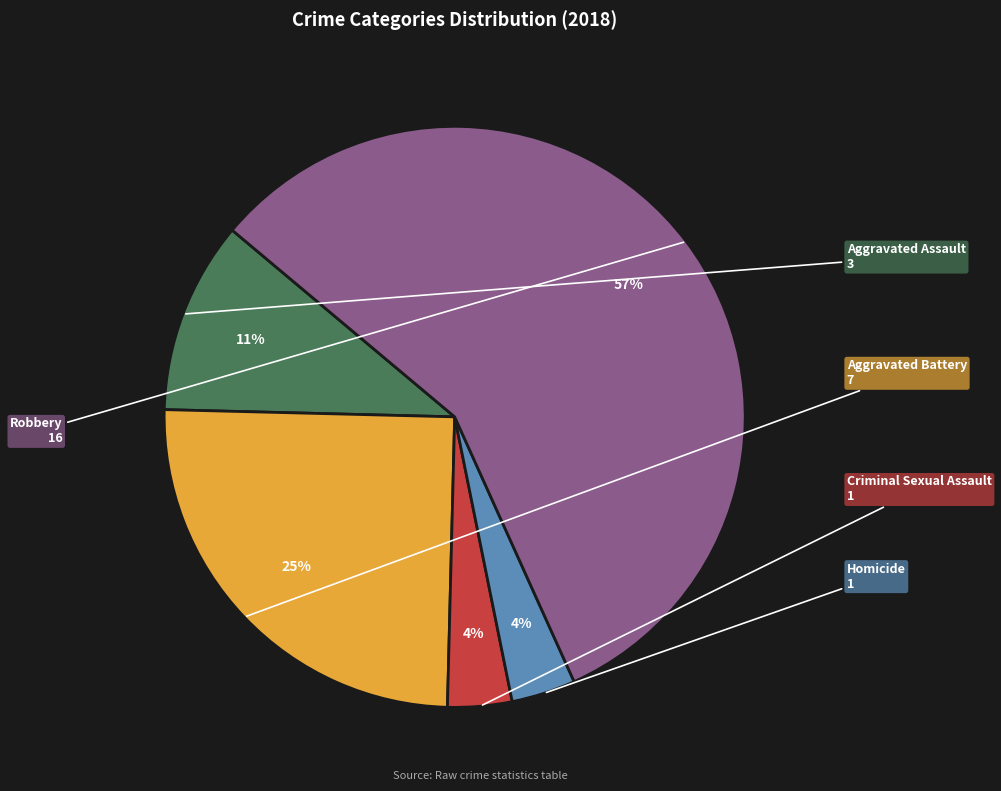

To the nearest percent, what is the average slice percentage?

20%